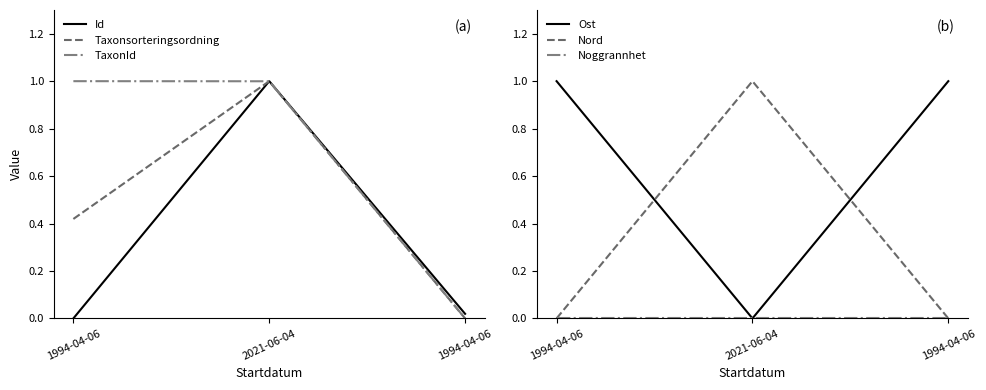

What is the value of the Ost point at the 1st from the left?

1.0